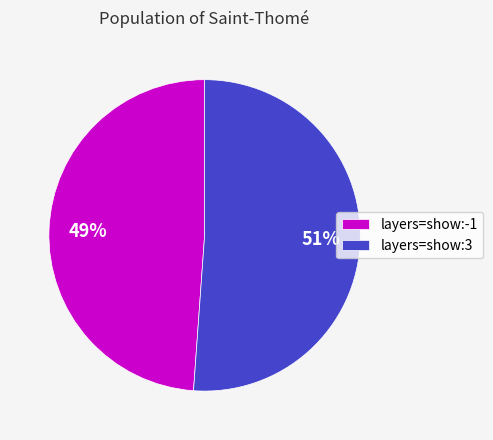

The layers=show:-1 slice represents 49% of the pie. True or false?

True